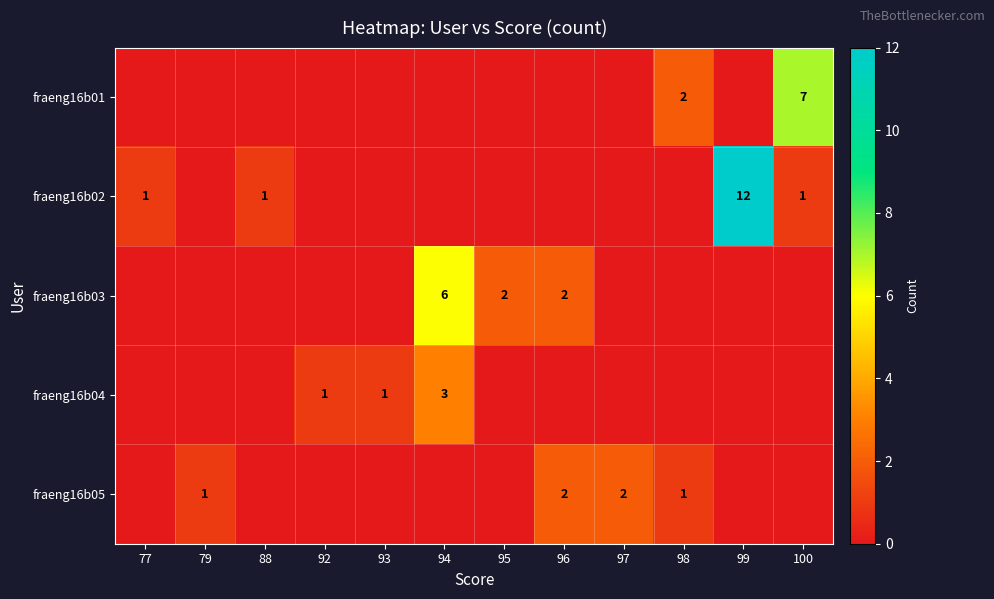

At which category is the sum across all series the highest?

99